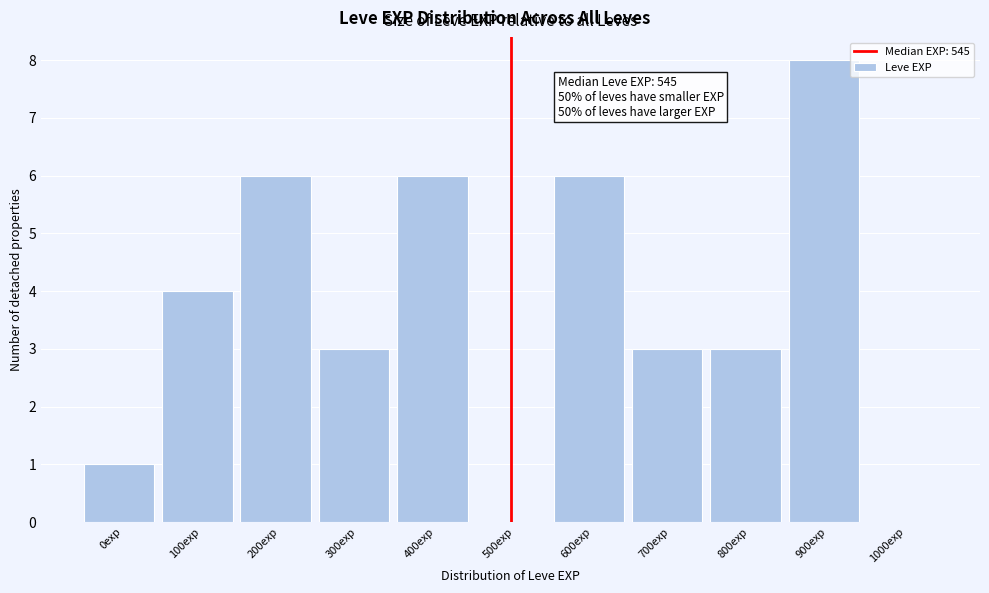

Reading left to right, transcribe all the data shown in this chart.

0exp=1	100exp=4	200exp=6	300exp=3	400exp=6	500exp=0	600exp=6	700exp=3	800exp=3	900exp=8	1000exp=0